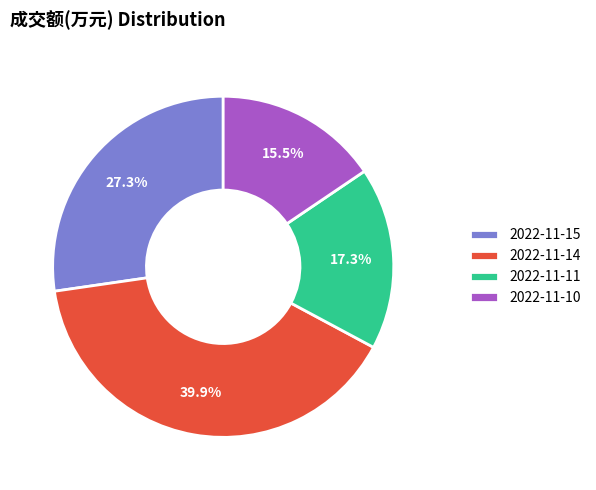

Does 2022-11-10 represent more than half of the total?

No